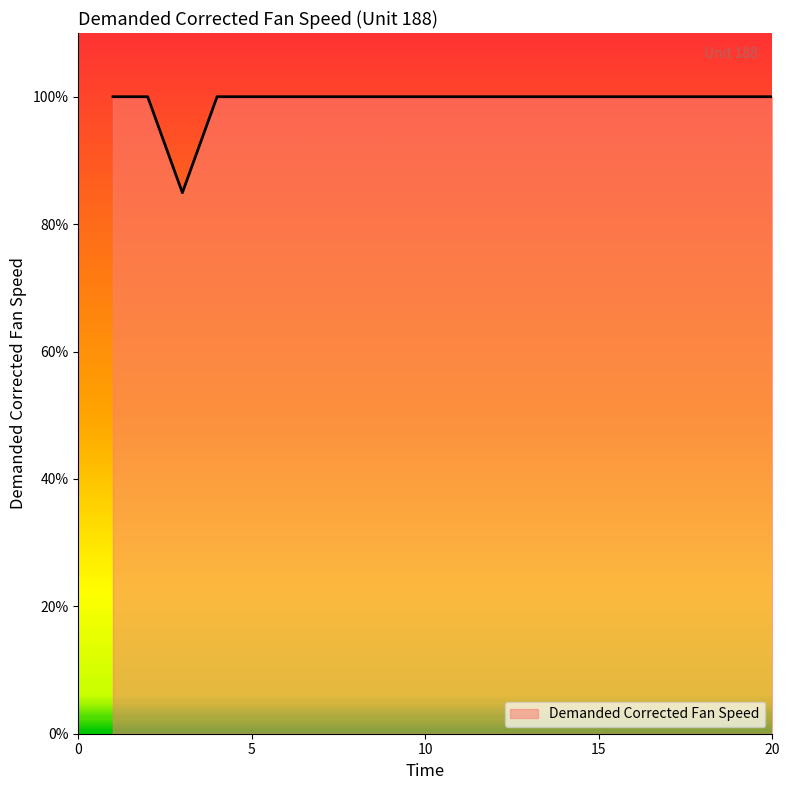

What is the maximum value shown in the chart?

100.0